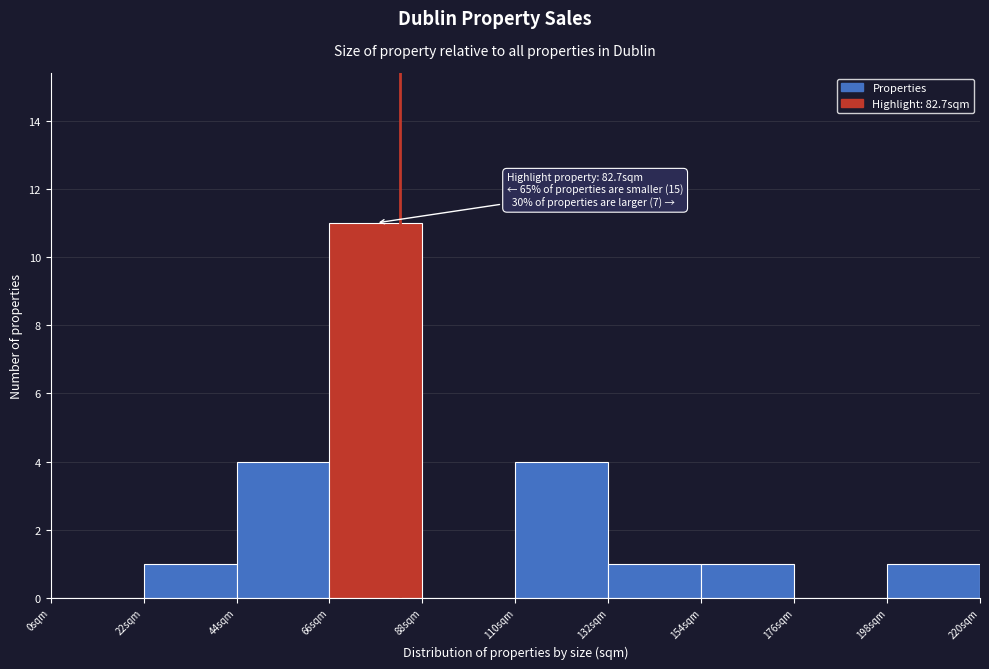

Which range on the x-axis has the tallest bar?

66 to 88